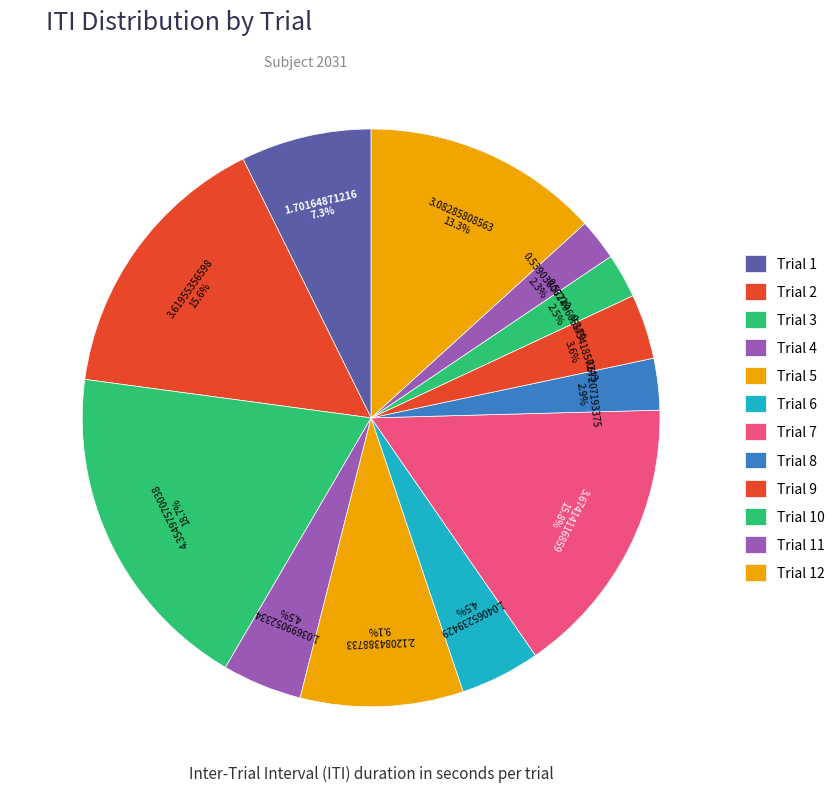

What is the total percentage of Trial 5 and Trial 10?

11.6%